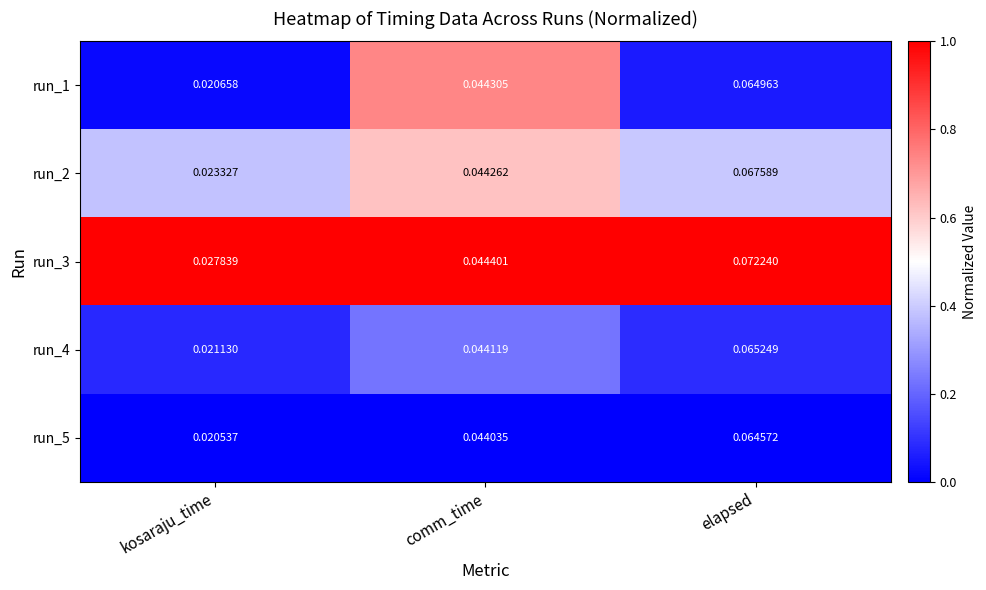

Rank the categories by run_3 value from lowest to highest.

kosaraju_time, comm_time, elapsed